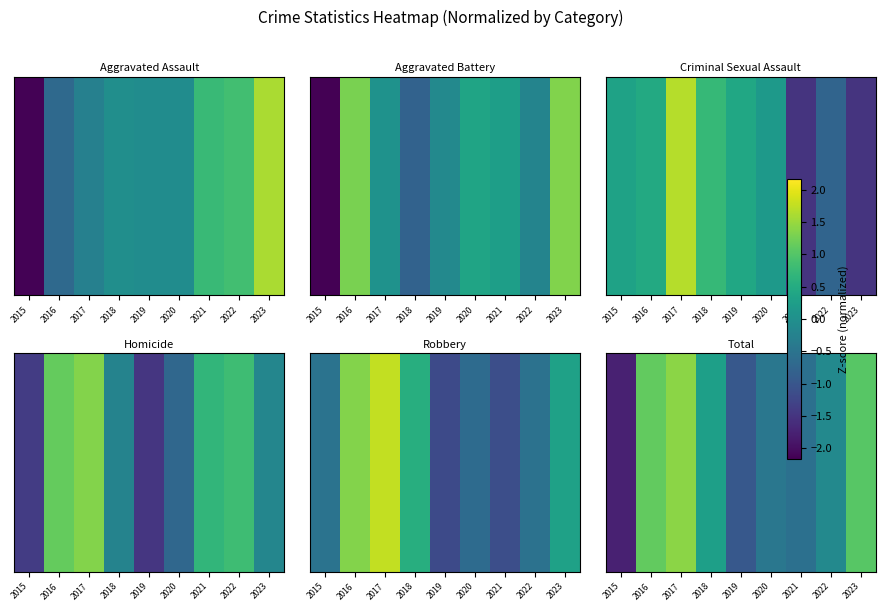

Reading right to left, what are all the values shown in this chart?

1.0	-0.1	-0.6	-0.4	-1.0	0.3	1.4	1.1	-1.8